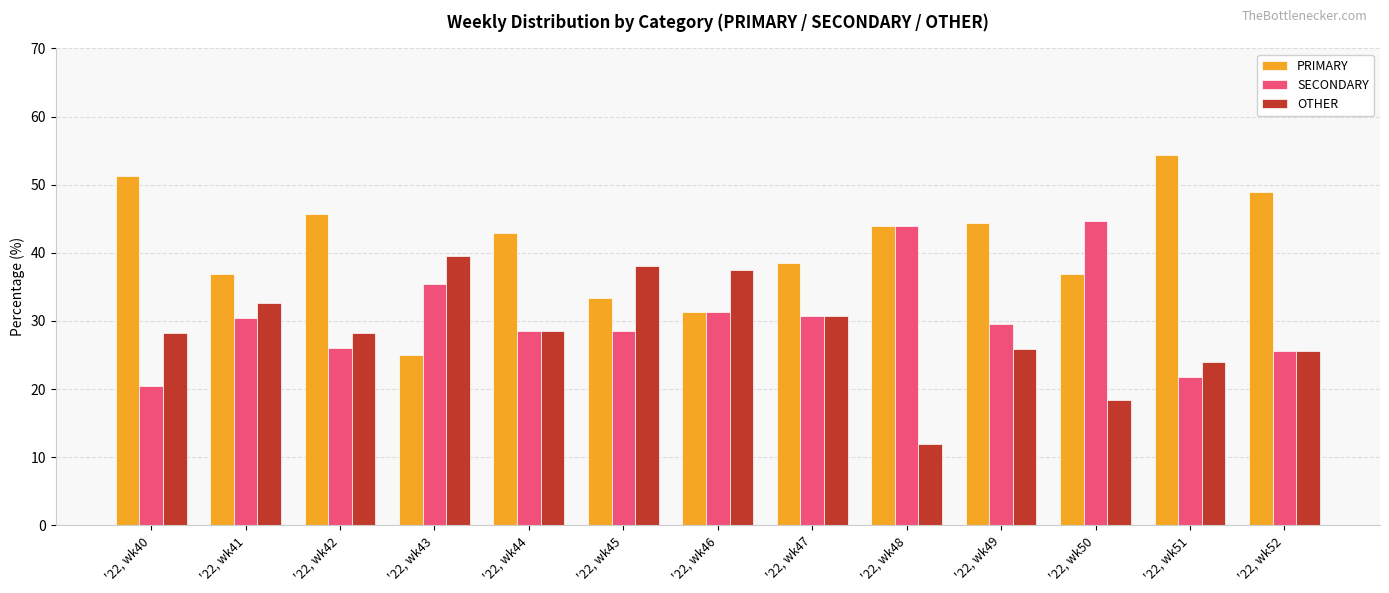

What is the value of the OTHER bar at the 12th from the left?

23.9